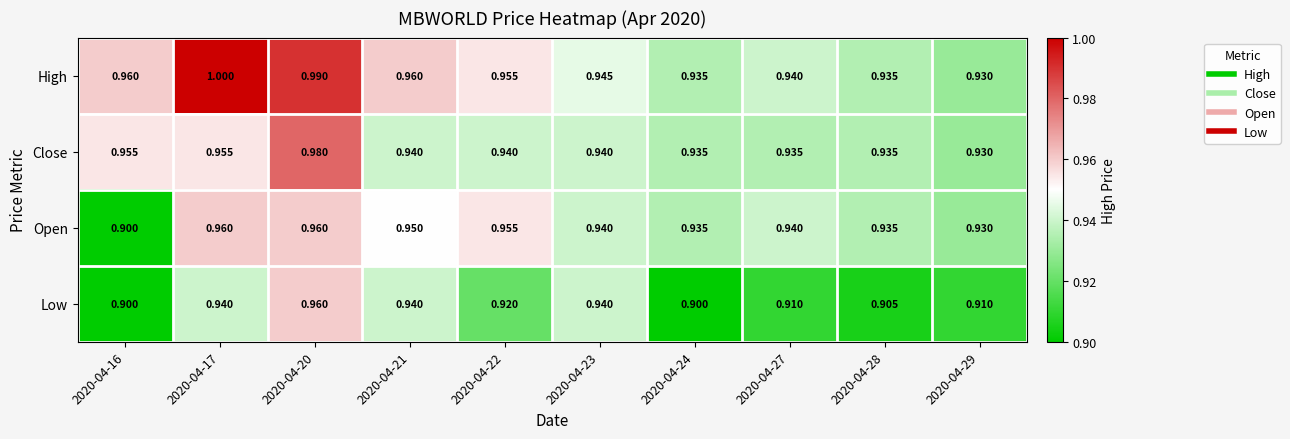

Which series changed the most between 2020-04-21 and 2020-04-23?

High